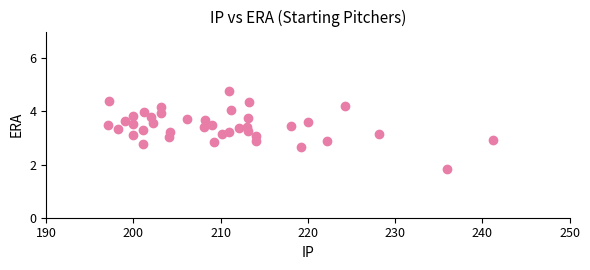

What is the range of X values (max minus min)?

44.1